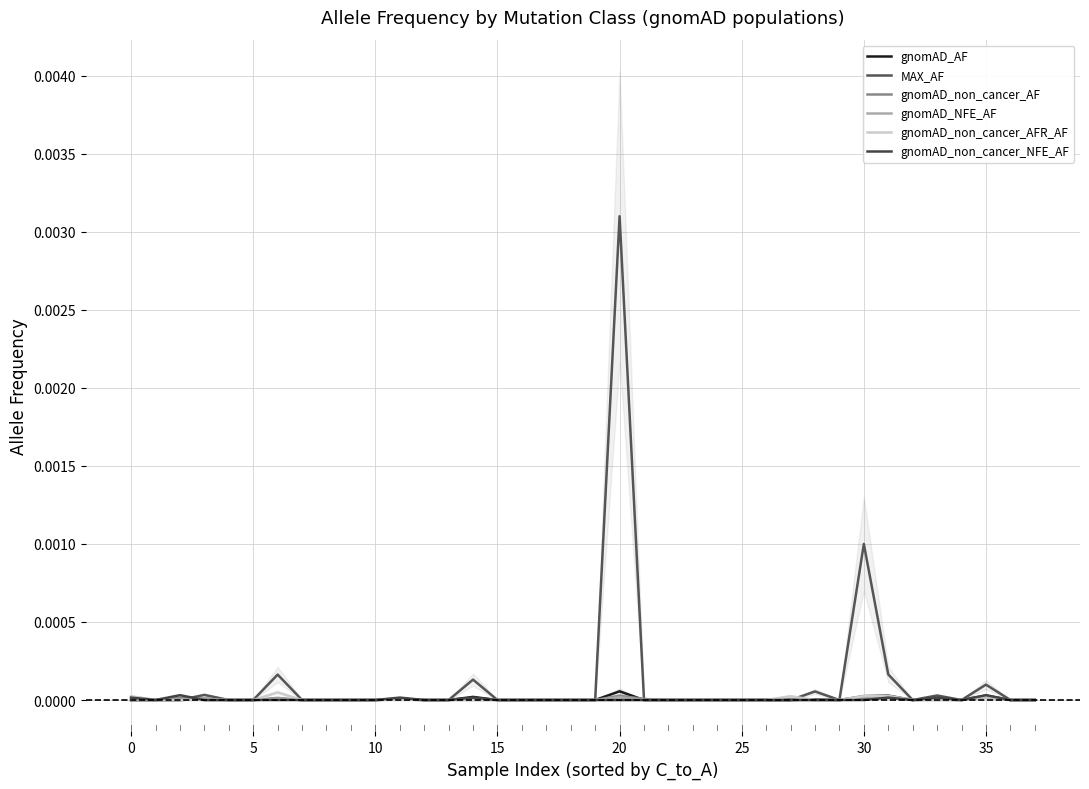

How many interior local peaks does the gnomAD_NFE_AF series have?

6